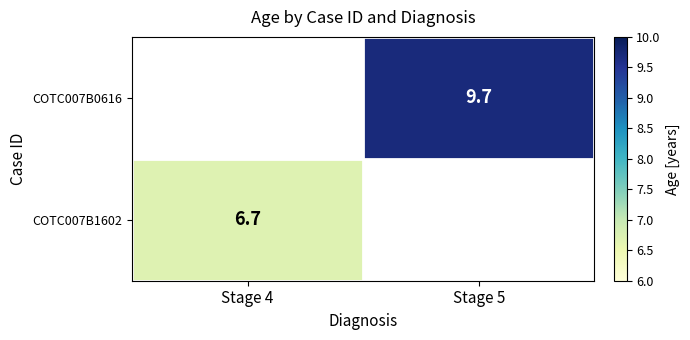

True or false: COTC007B1602 has a value of 6.7 at Stage 4.

True